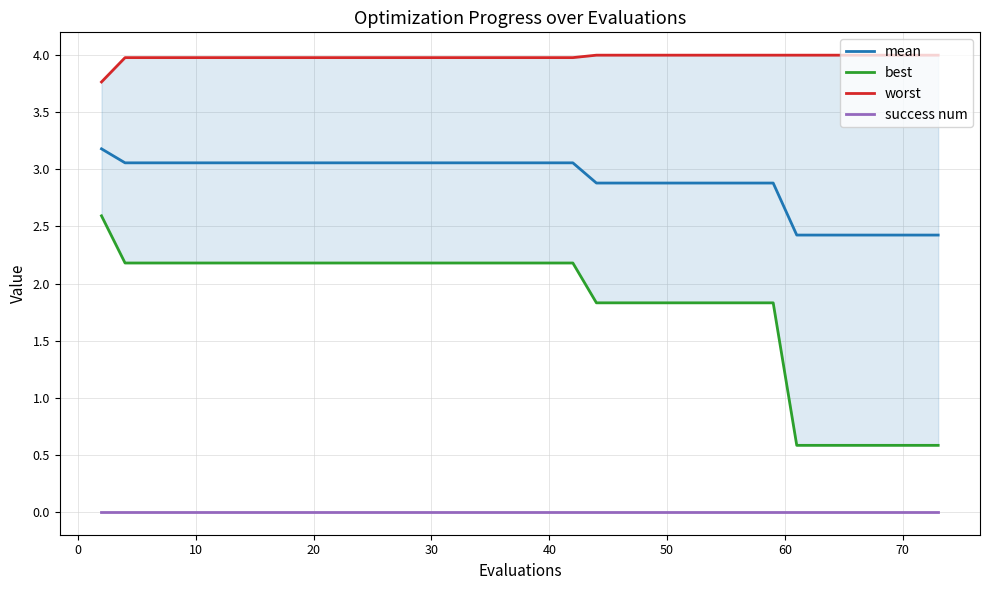

What is the highest value of the mean series?

3.2